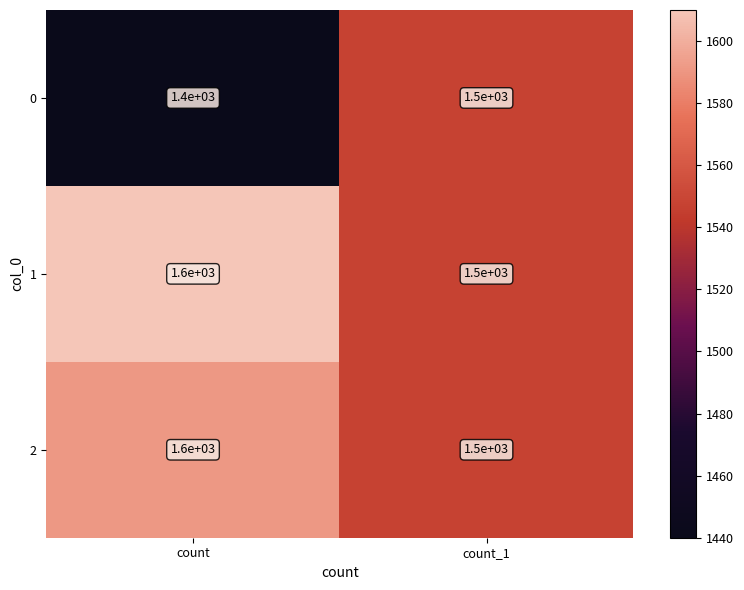

List the labels in order of 1 value, largest first.

count, count_1